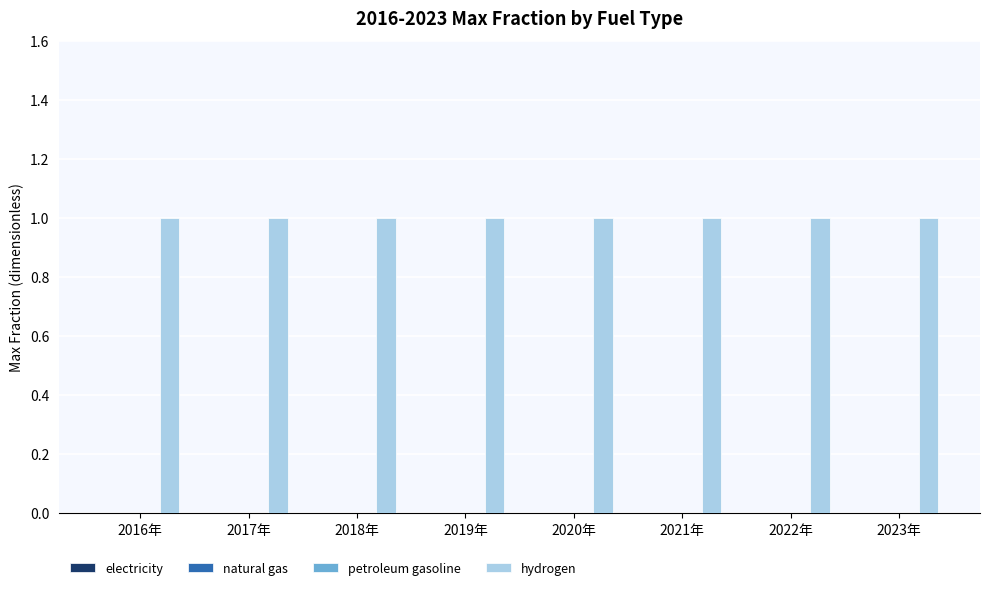

At which label is hydrogen closest to 1?

2016年